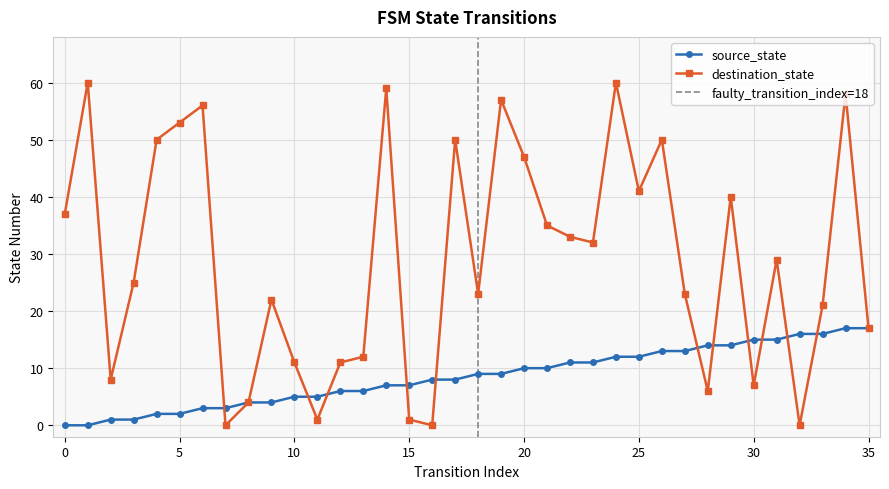

What is the difference between the maximum and minimum values in the source_state series?

17